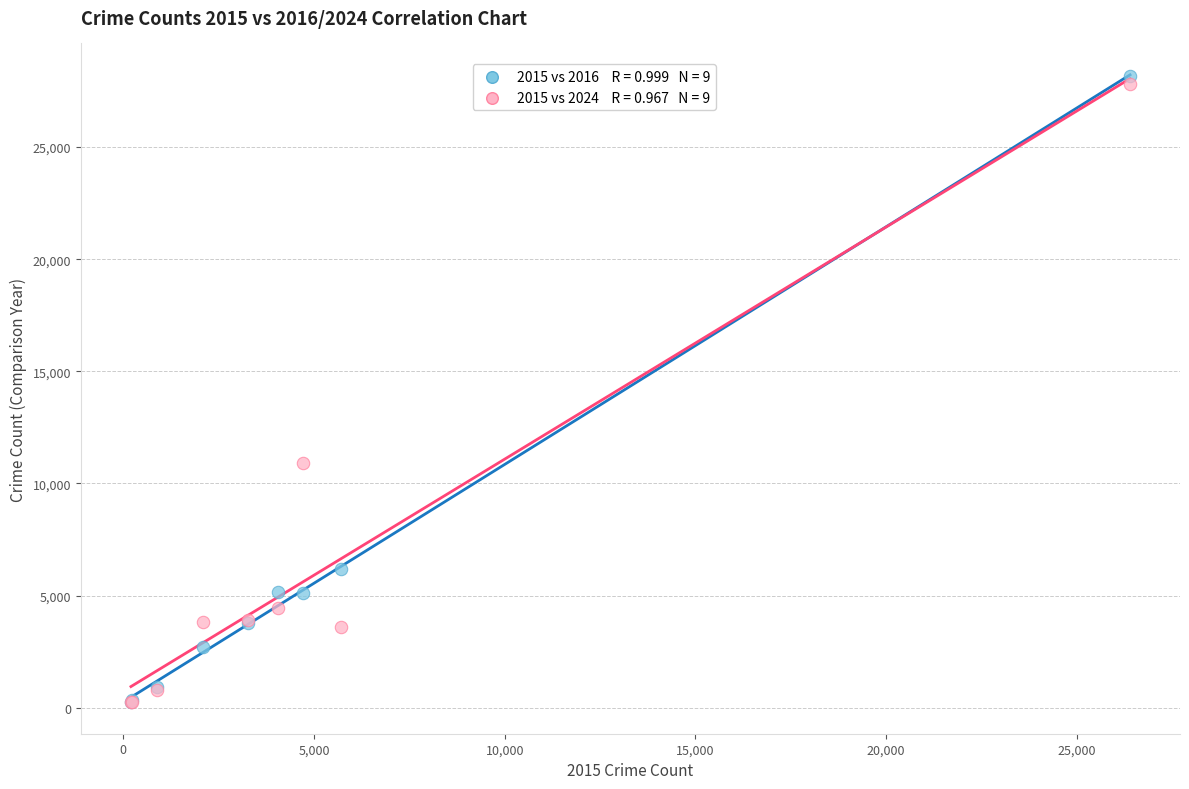

Across all series, what Y value is closest to 14199?

10900